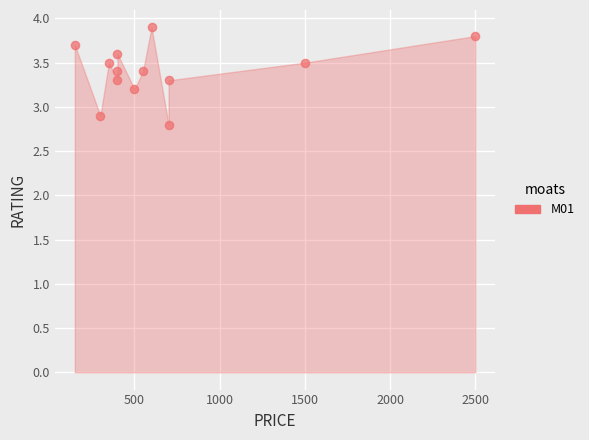

What Y value in the scatter plot is closest to 3?

2.9